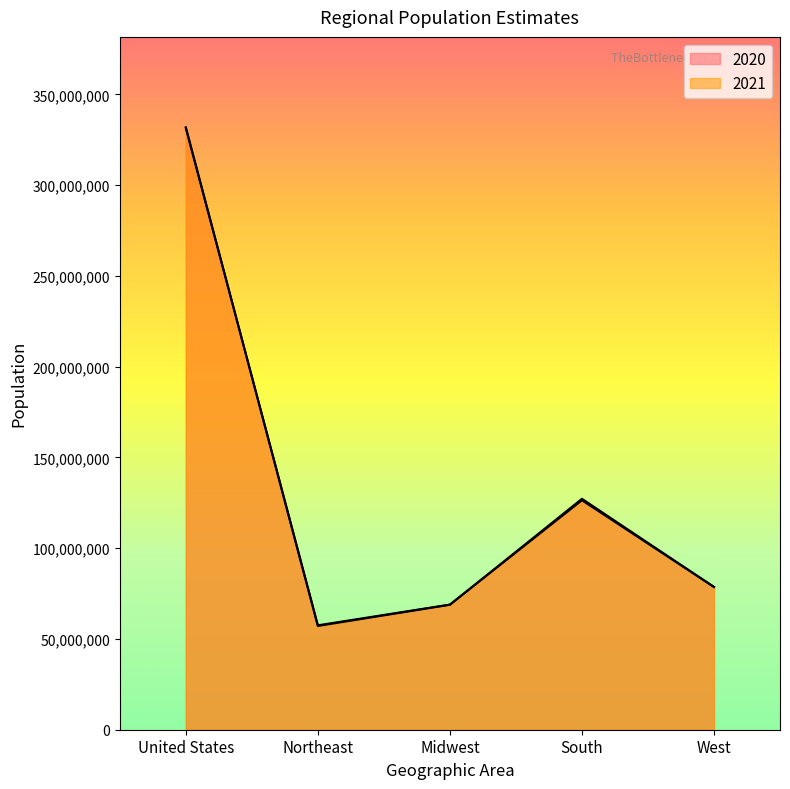

In 2021, how many points are lower than both neighbors (excluding endpoints)?

1